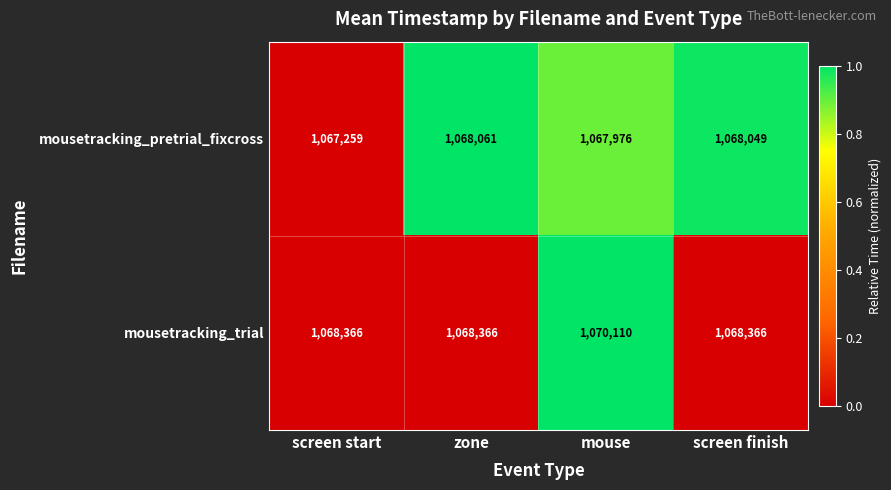

What is the average value of the mousetracking_trial series?

1068802